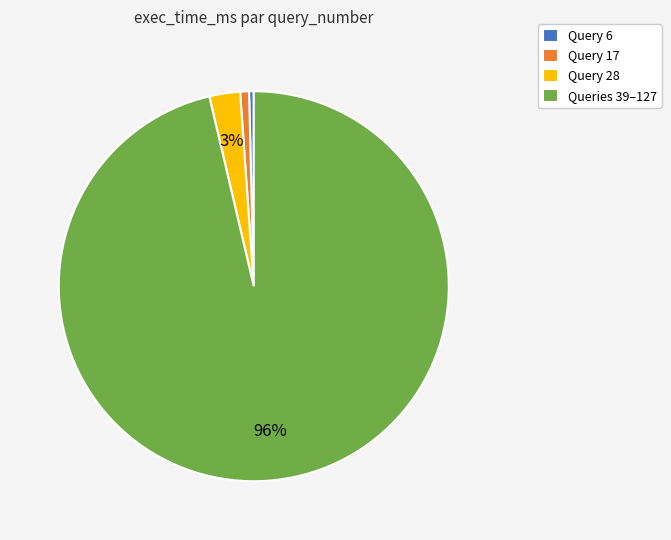

Which has a higher value, Query 6 or Queries 39–127?

Queries 39–127